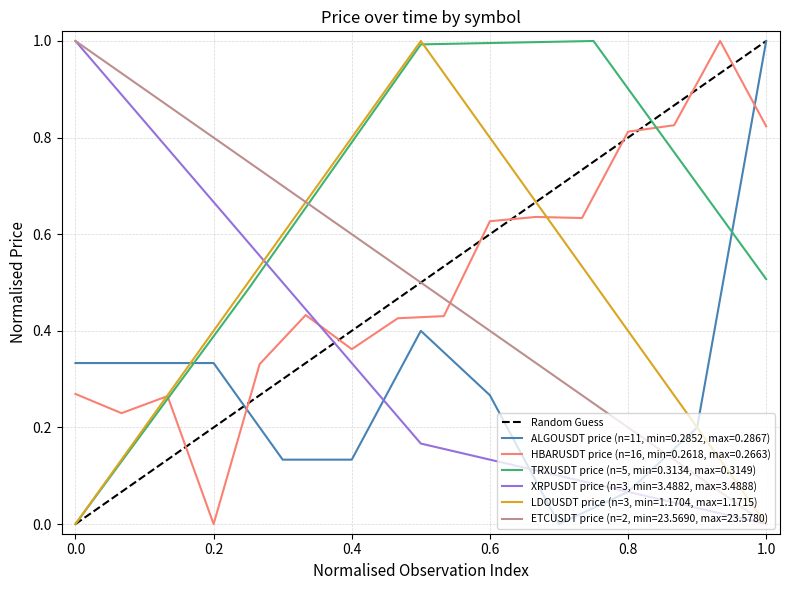

Is it true that XRPUSDT price (n=3, min=3.4882, max=3.4888) equals 0.0 at 1.0?

True